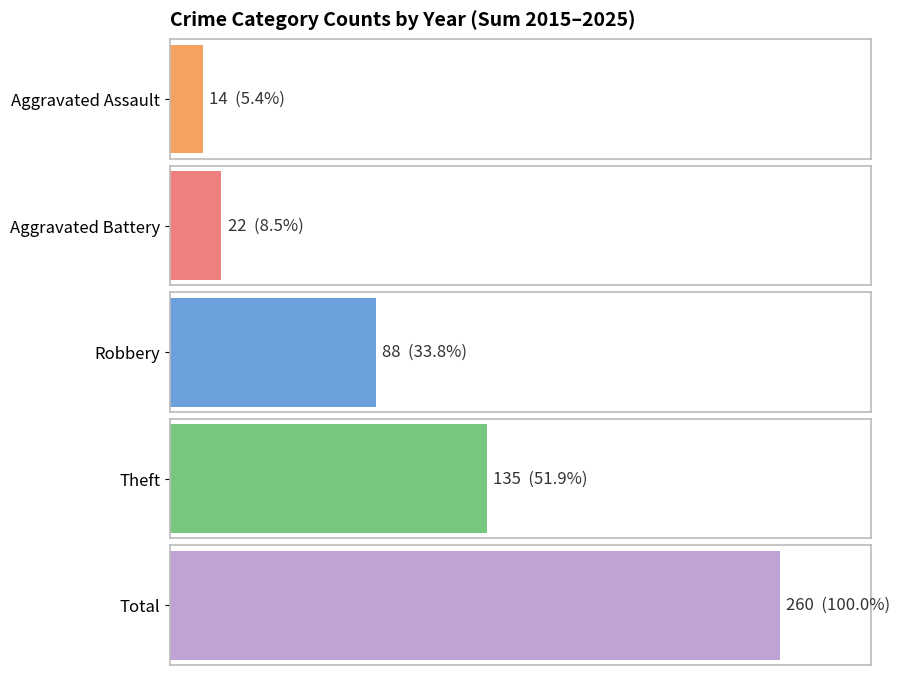

Rank the series at 2020 from lowest to highest value.

Aggravated Assault, Aggravated Battery, Robbery, Theft, Total